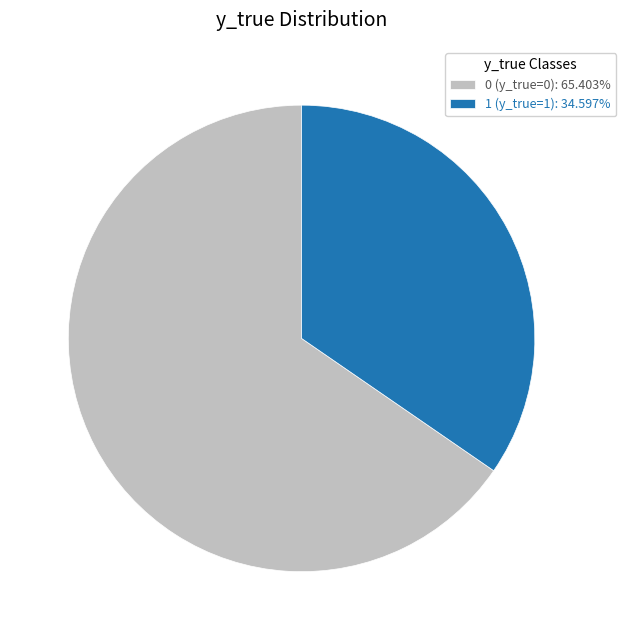

Approximately how many times larger is the value at 0 (y_true=0): 65.403% compared to 1 (y_true=1): 34.597%?

1.9